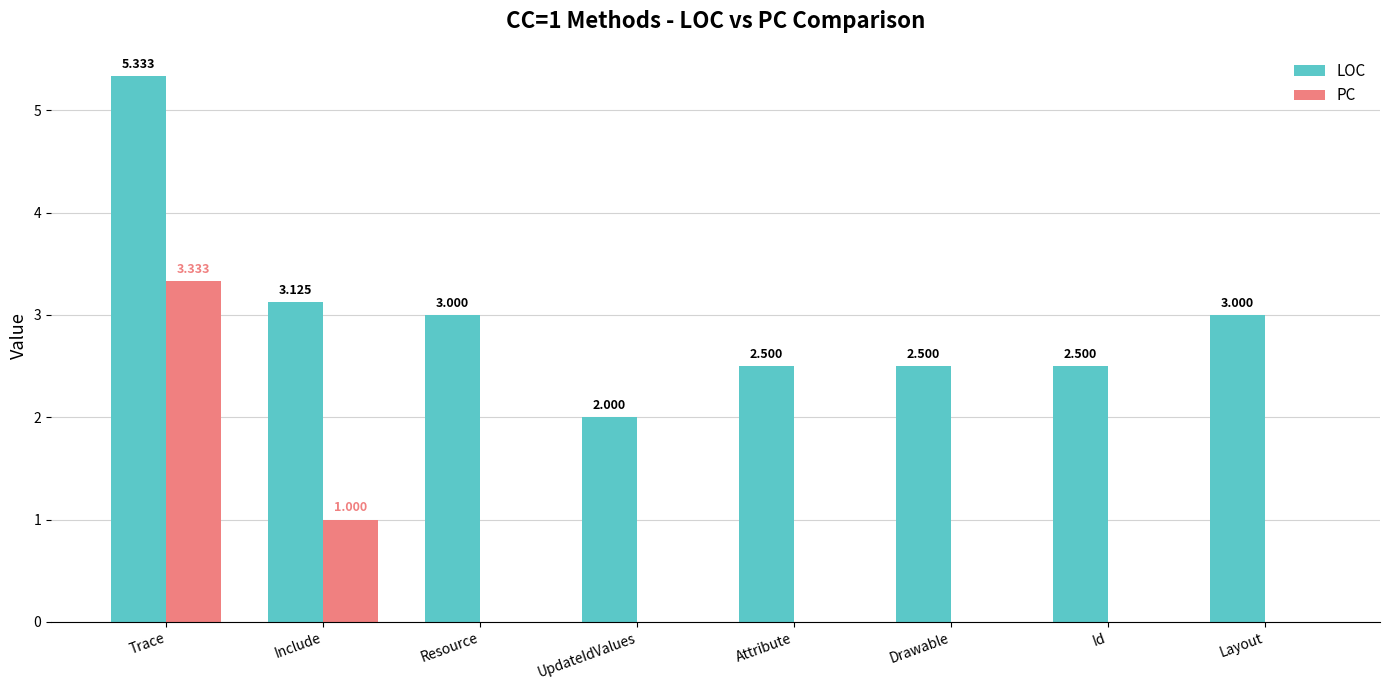

At which category does the chart reach its peak across all series?

Trace